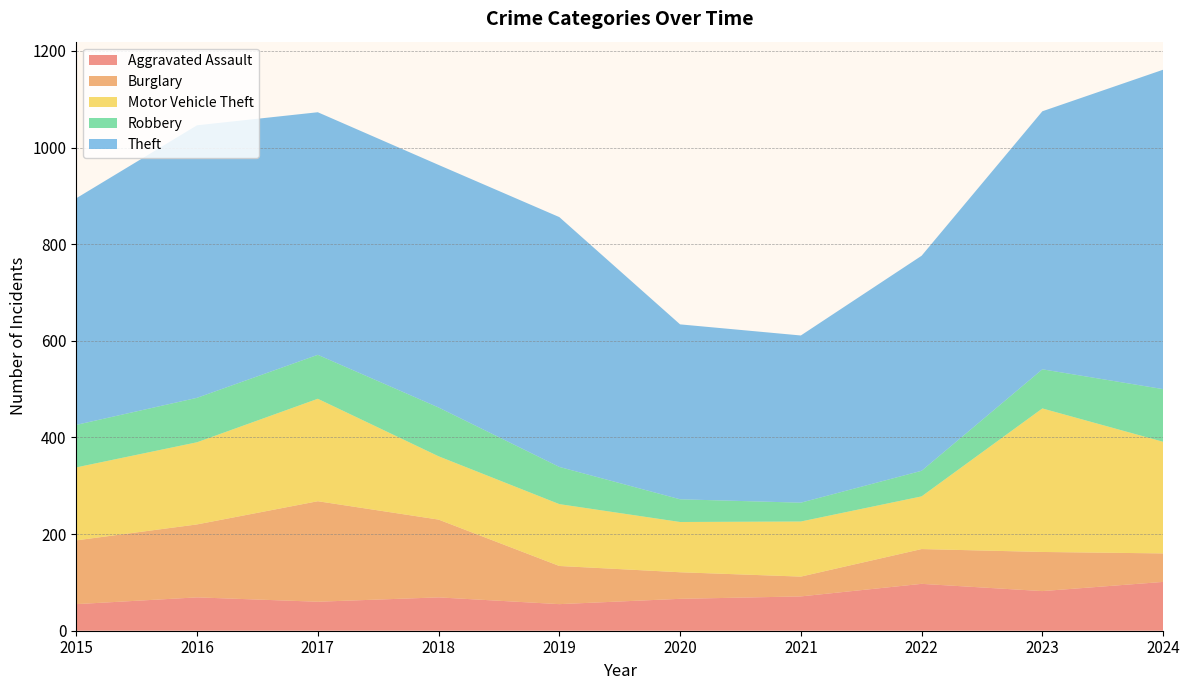

Reading right to left, list all the values displayed in this chart.

Aggravated Assault: 101	82	97	71	66	55	69	60	69	55
Burglary: 59	81	72	41	55	79	161	208	151	132
Motor Vehicle Theft: 231	297	109	114	104	128	131	212	170	151
Robbery: 109	81	53	39	47	77	101	91	92	88
Theft: 661	534	445	346	362	517	502	502	564	469